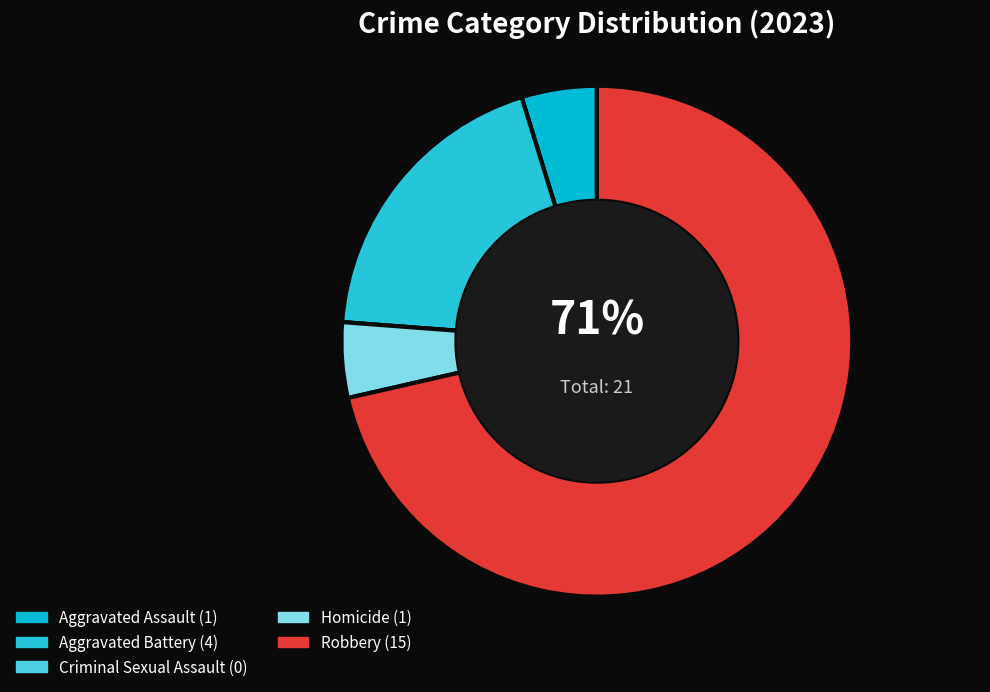

Do Homicide and Aggravated Battery together represent more than half of the pie?

No